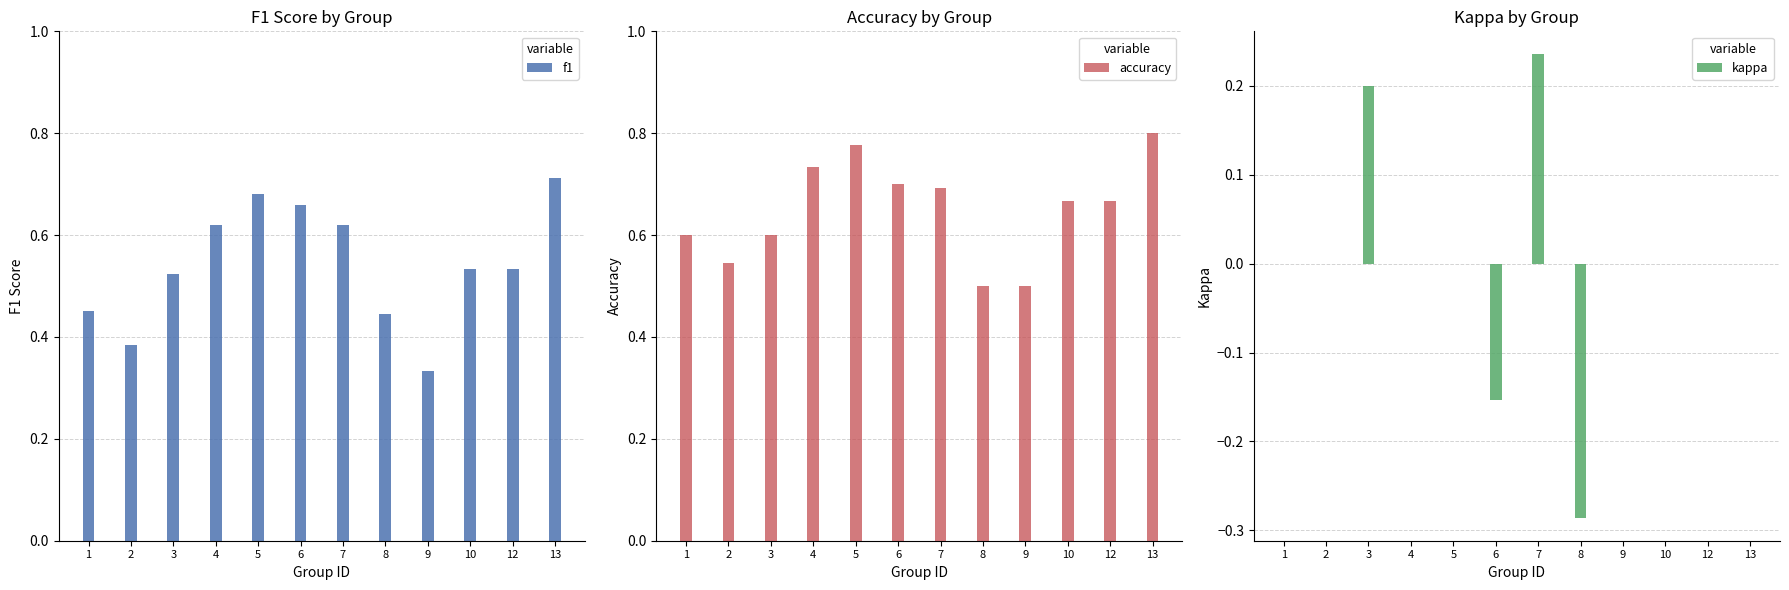

What is the sum of the accuracy values at 9 and 5?

1.3